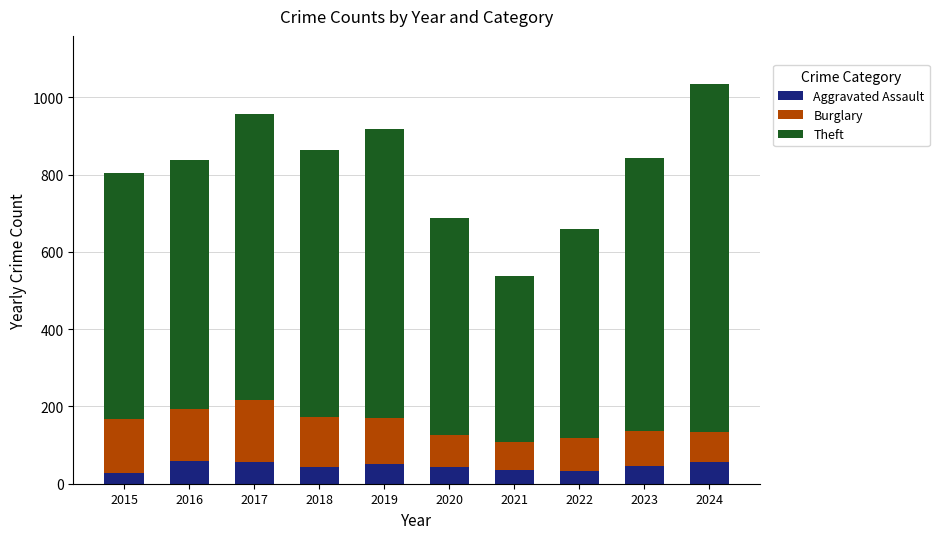

What is the average value of the Aggravated Assault series?

45